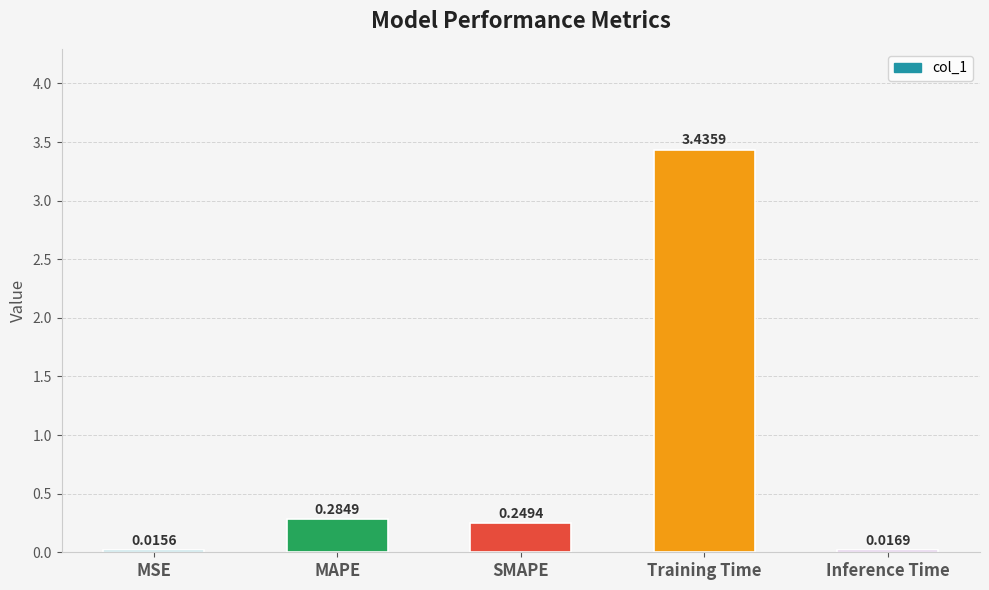

The chart shows a value of 2.1 at Training Time. True or false?

False